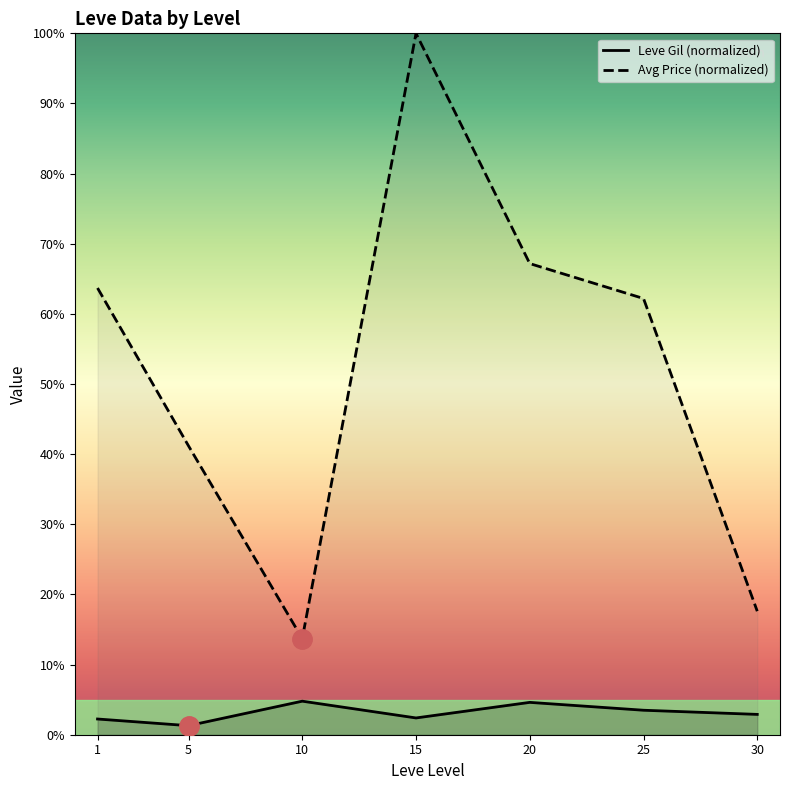

What is the value of the Leve Gil (normalized) point at the 7th from the left?

2.9